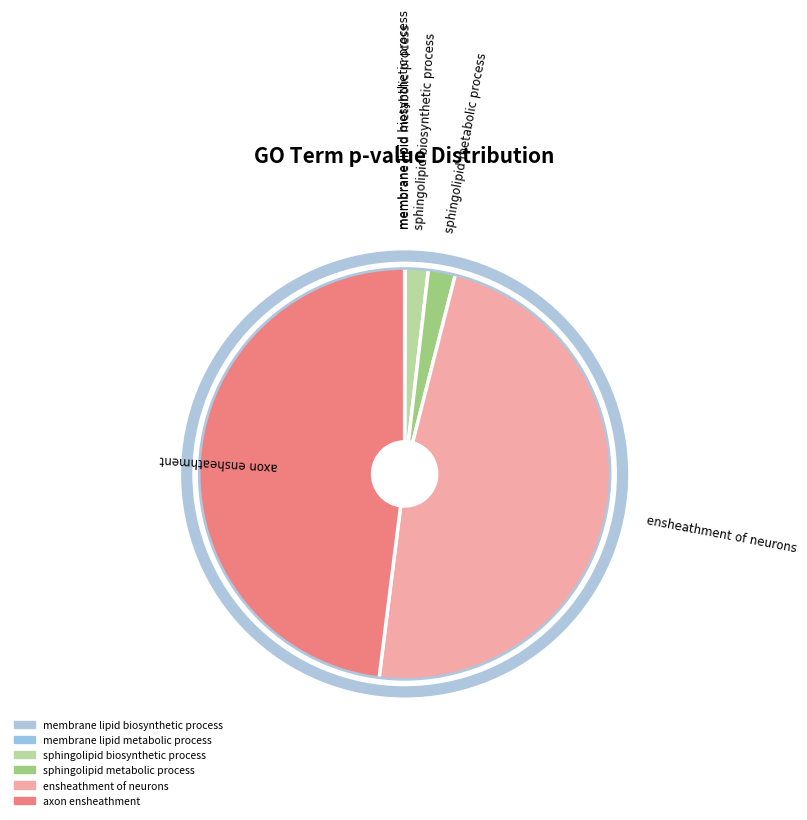

What is the smallest slice in the pie chart?

membrane lipid biosynthetic process